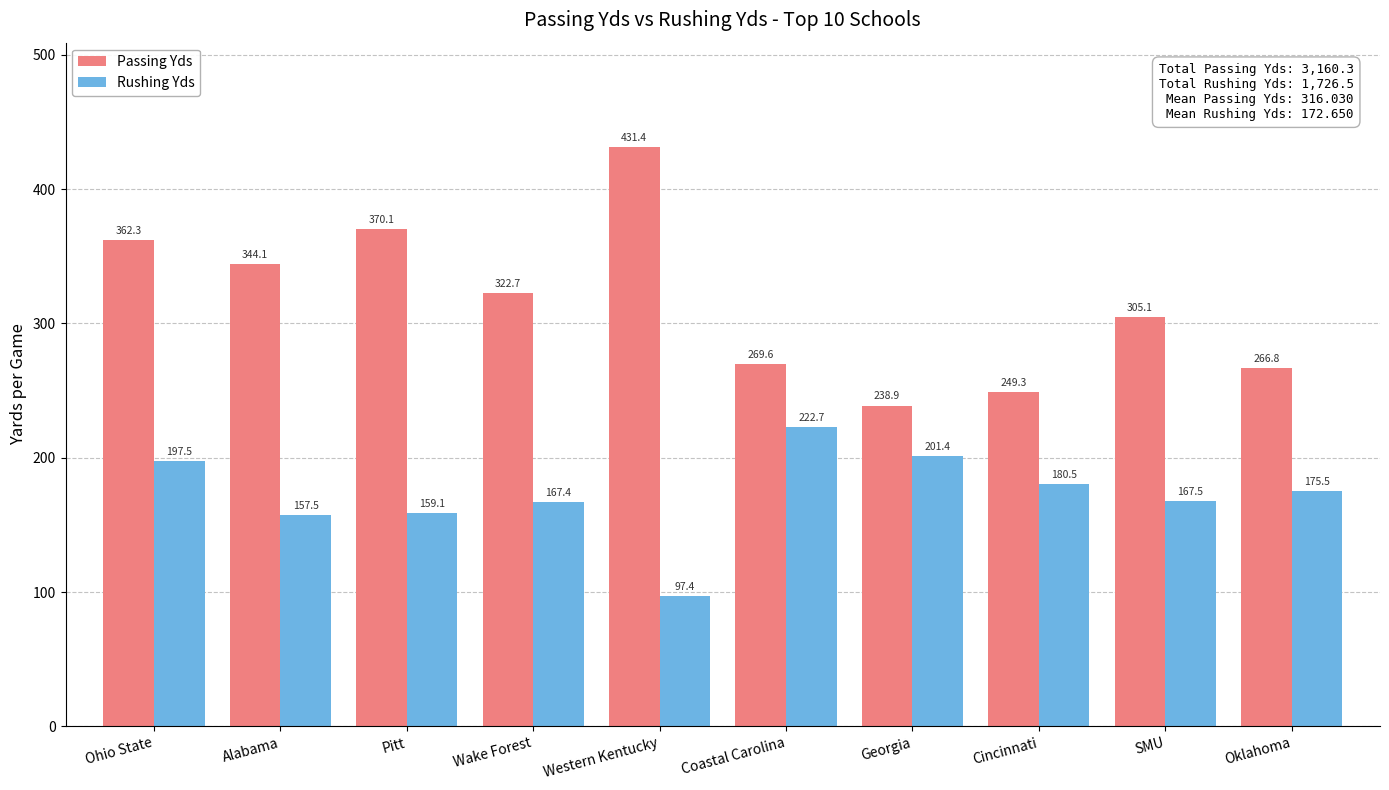

At which category is the sum across all series the highest?

Ohio State